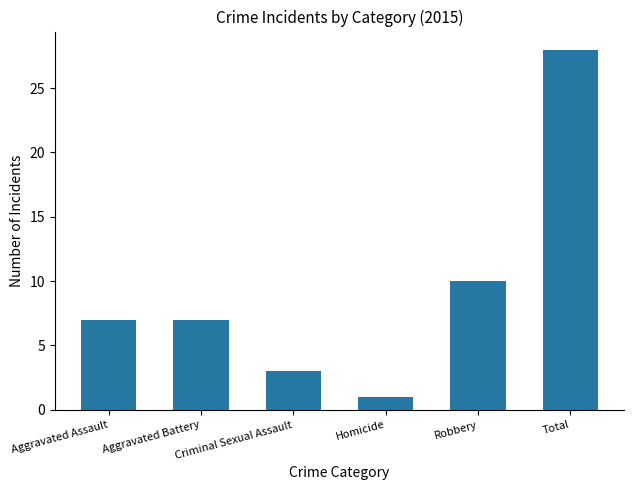

Reading right to left, what are all the values shown in this chart?

28	10	1	3	7	7